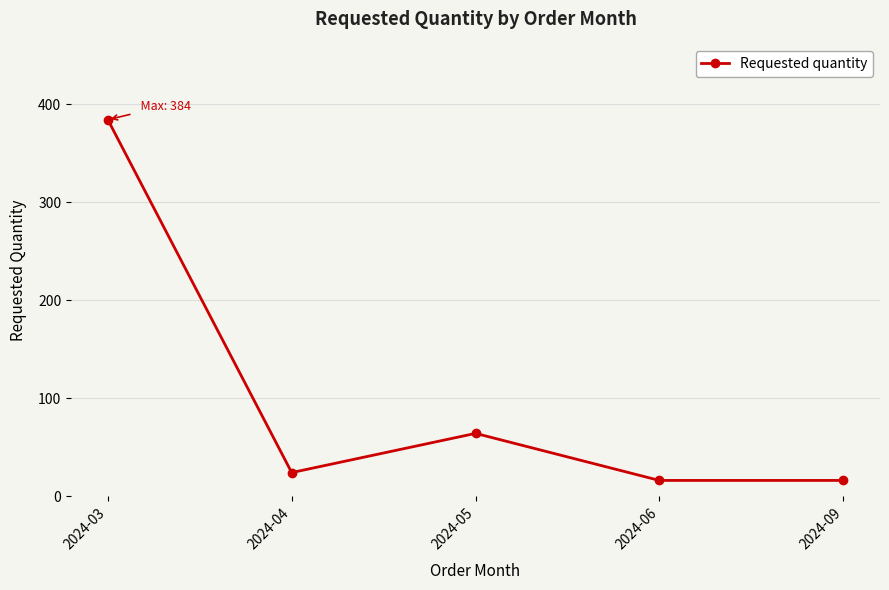

What is the greatest value displayed?

384